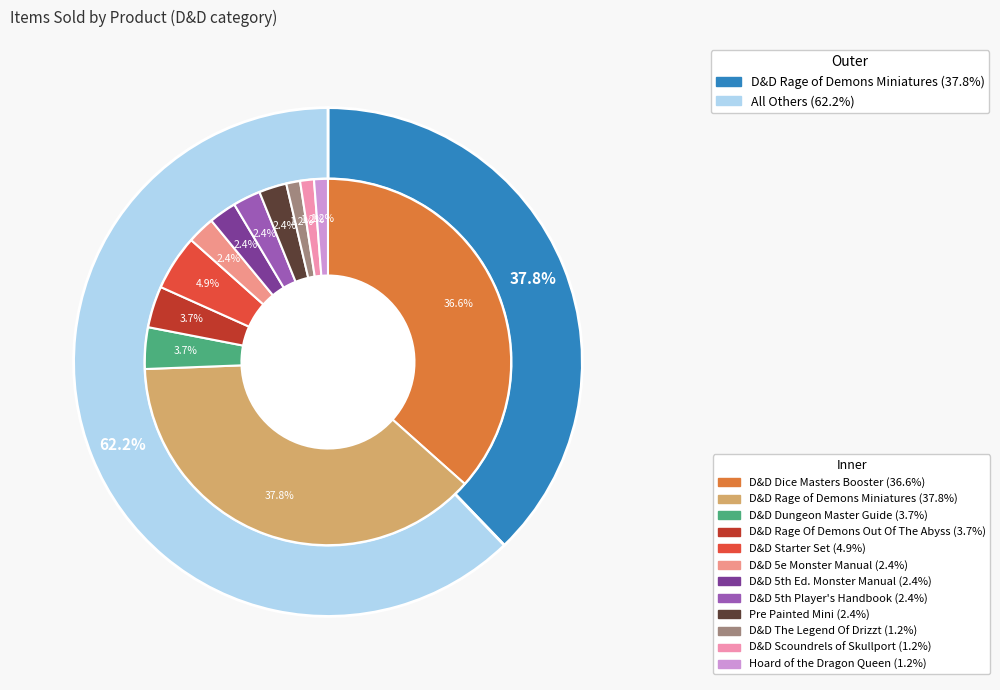

Is D&D Starter Set the majority of the pie?

No